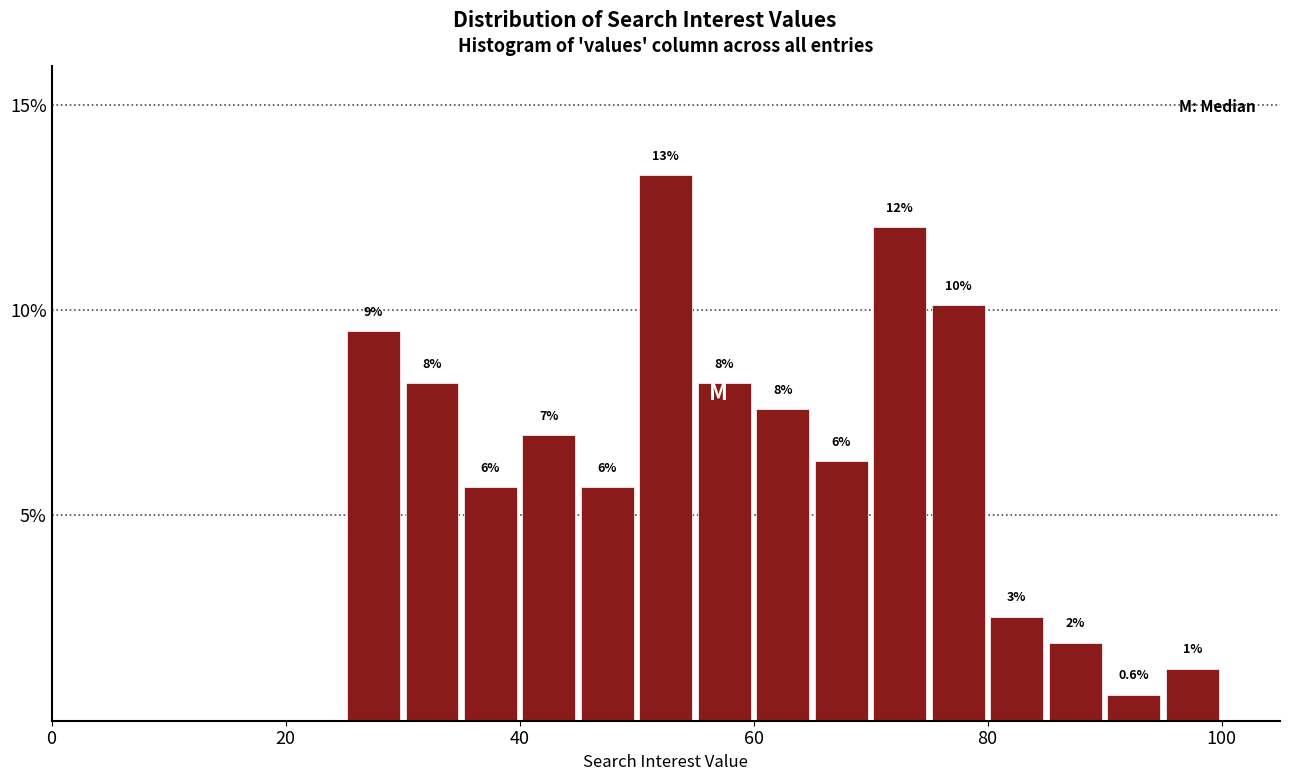

Read against the x-axis, roughly where is the centre of the tallest bar?

52